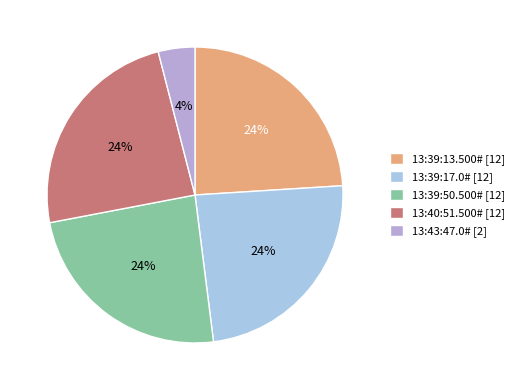

Which slice is the smallest?

13:43:47.0#